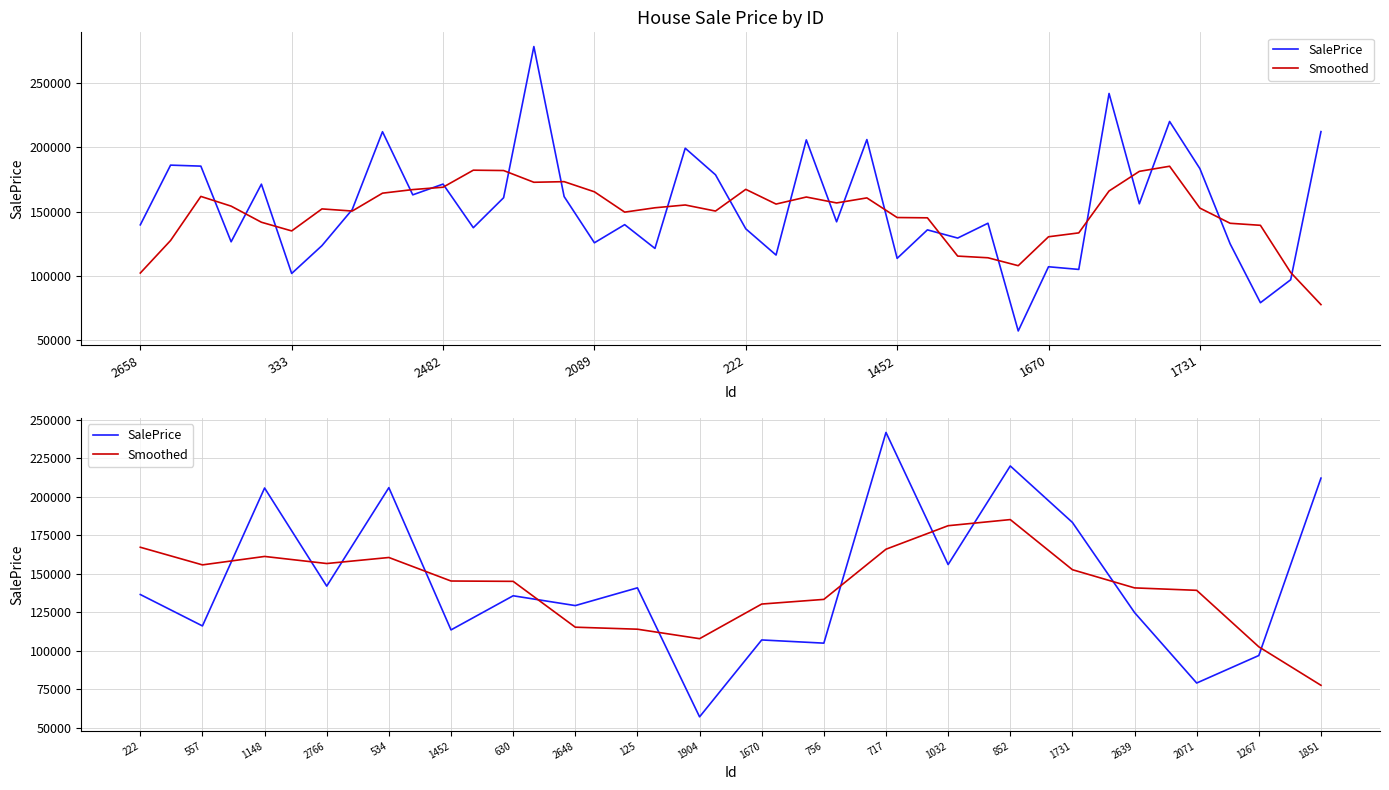

List the labels in order of Smoothed value, largest first.

852, 1032, 222, 717, 1148, 534, 2766, 557, 1731, 1452, 630, 2639, 2071, 756, 1670, 2648, 125, 1904, 1267, 1851